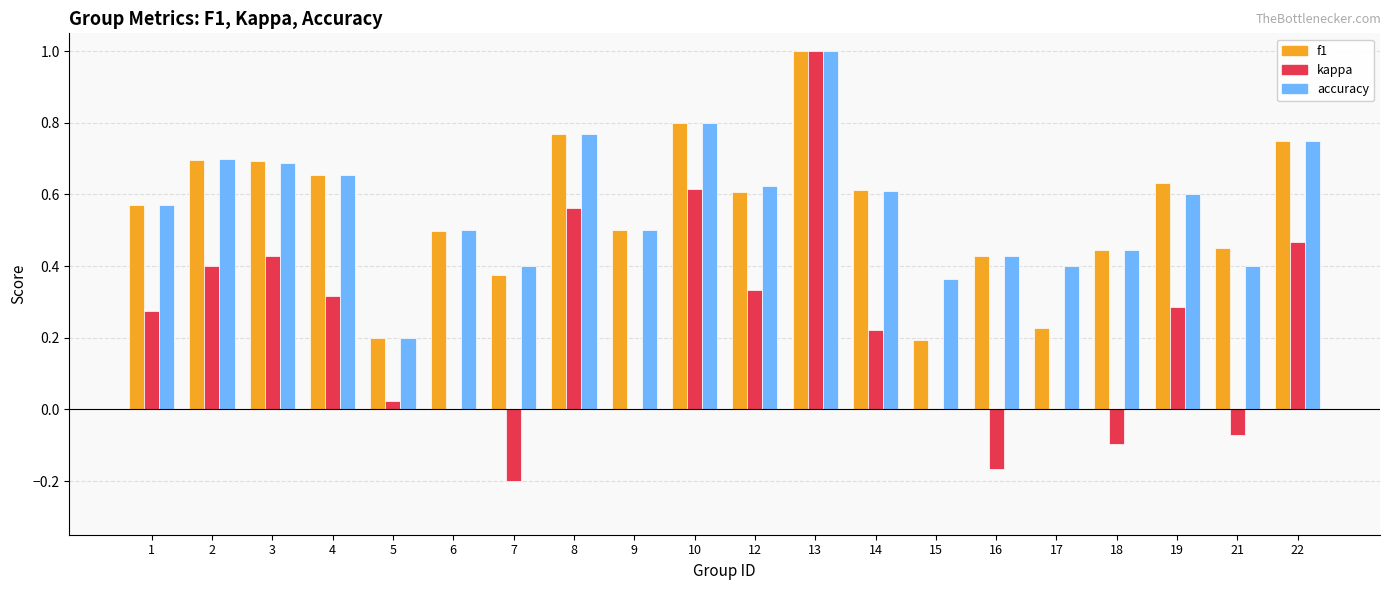

Are the bars horizontal?

No